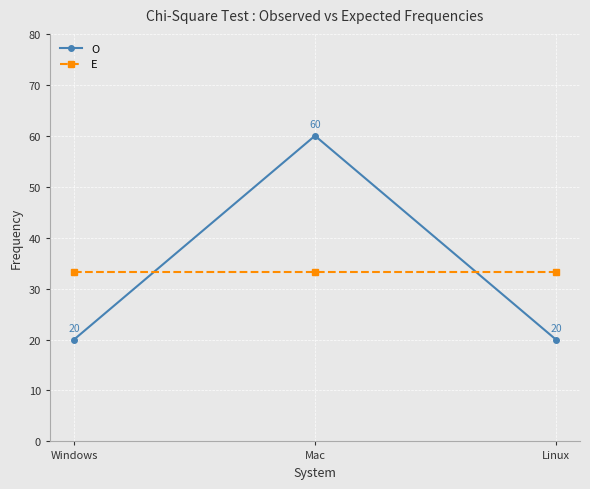

What is the approximate value of E at Windows?

33.3